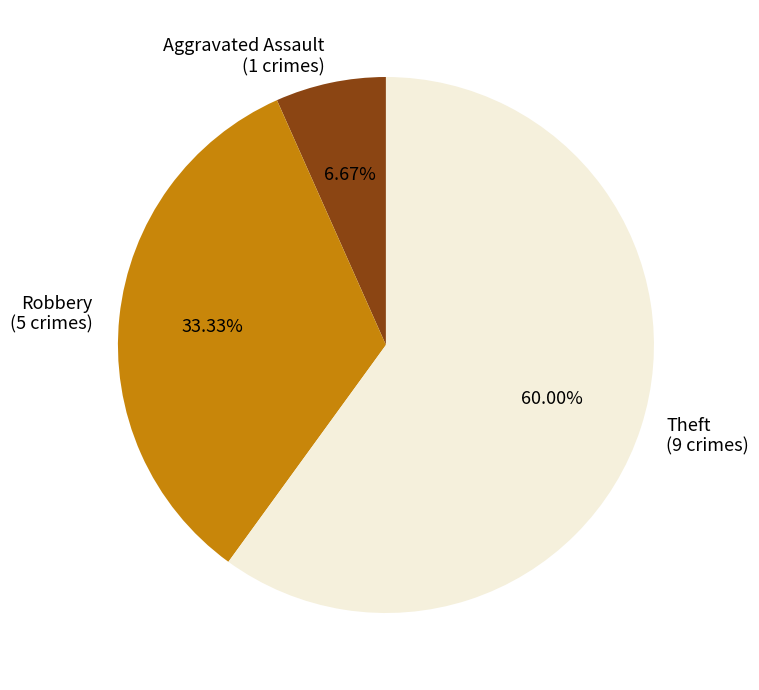

To the nearest percent, what portion does Robbery represent?

33%